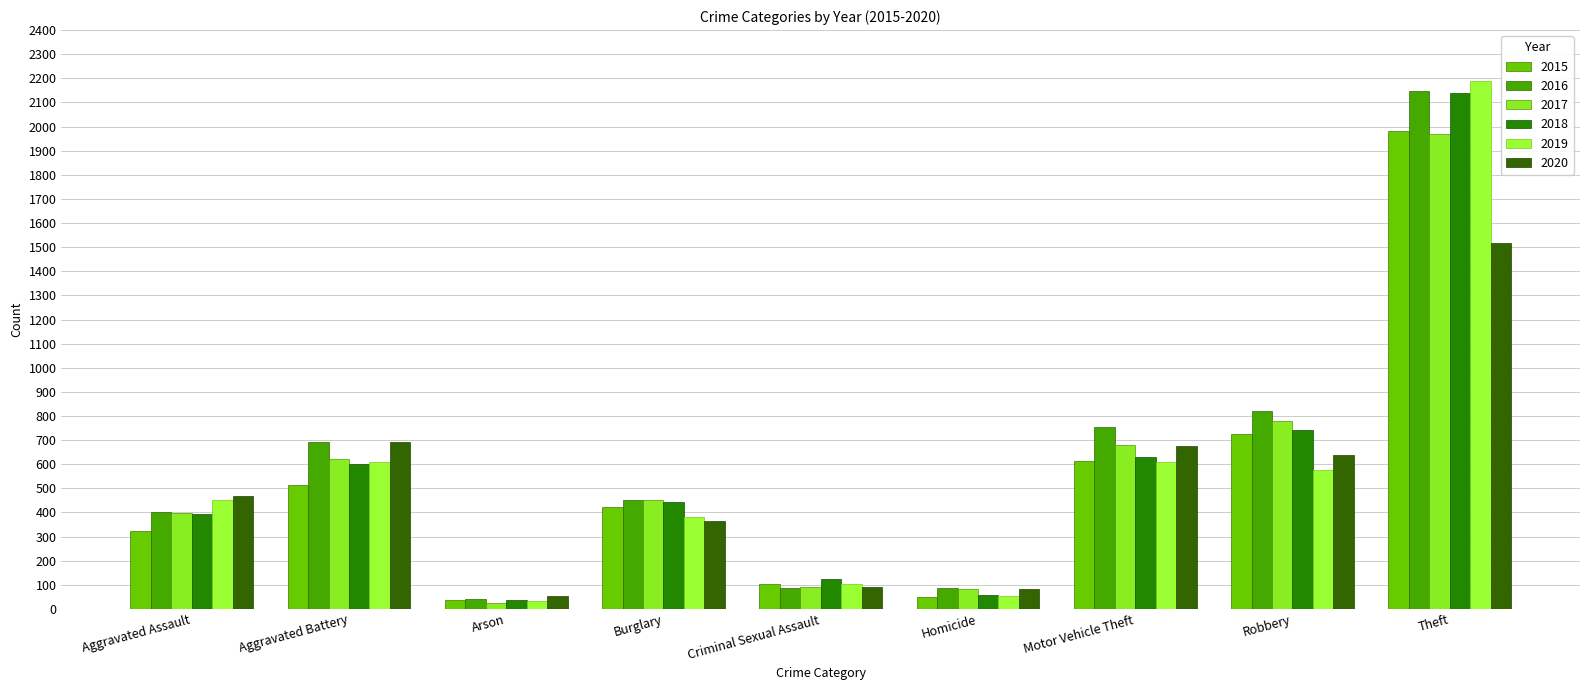

Does the chart contain any negative values?

No